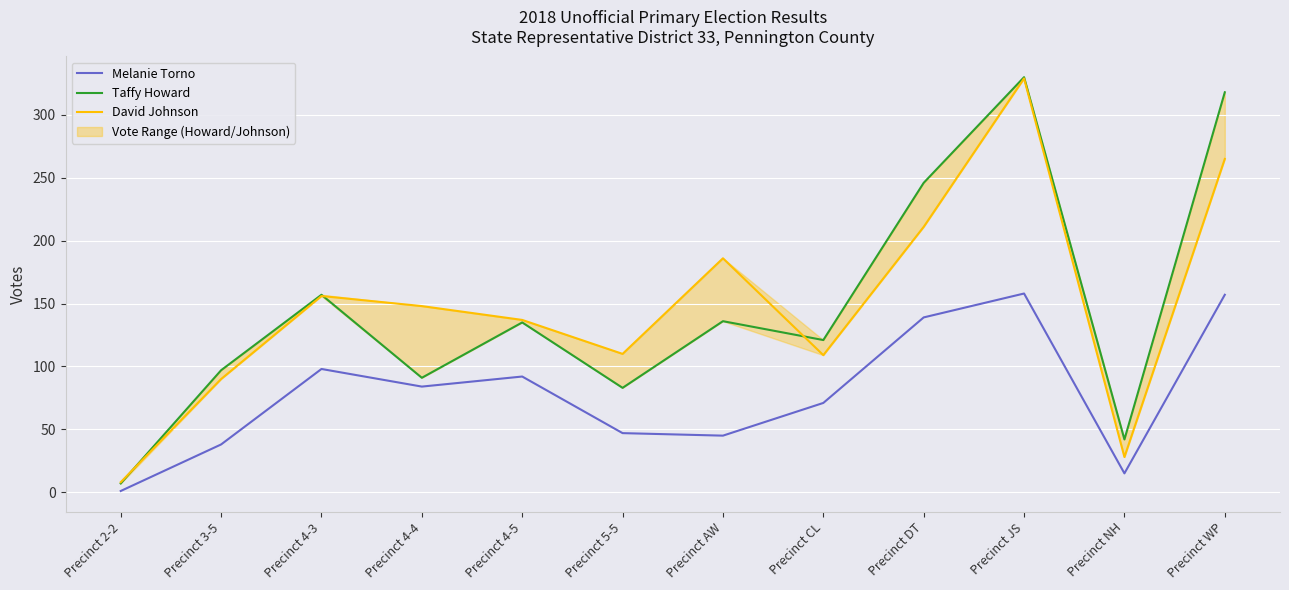

At how many categories does at least one series exceed 43?

10